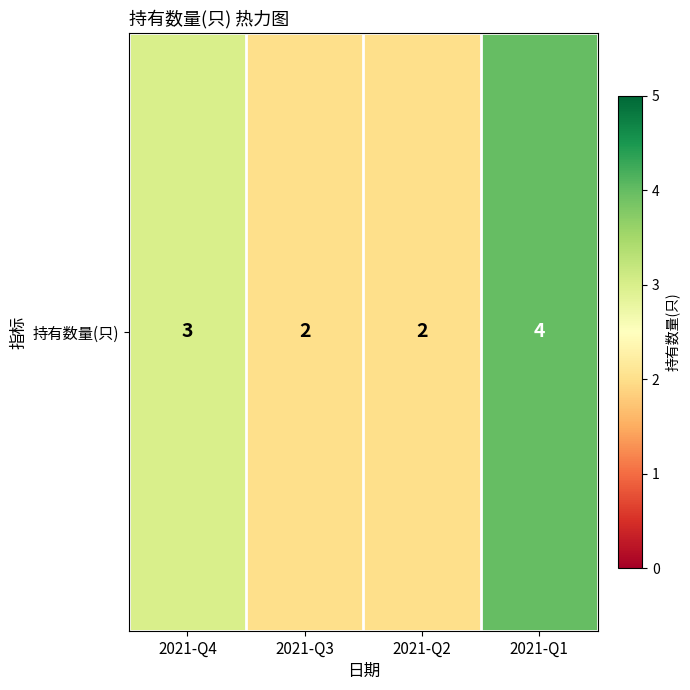

What value does the data have at 2021-Q1?

4